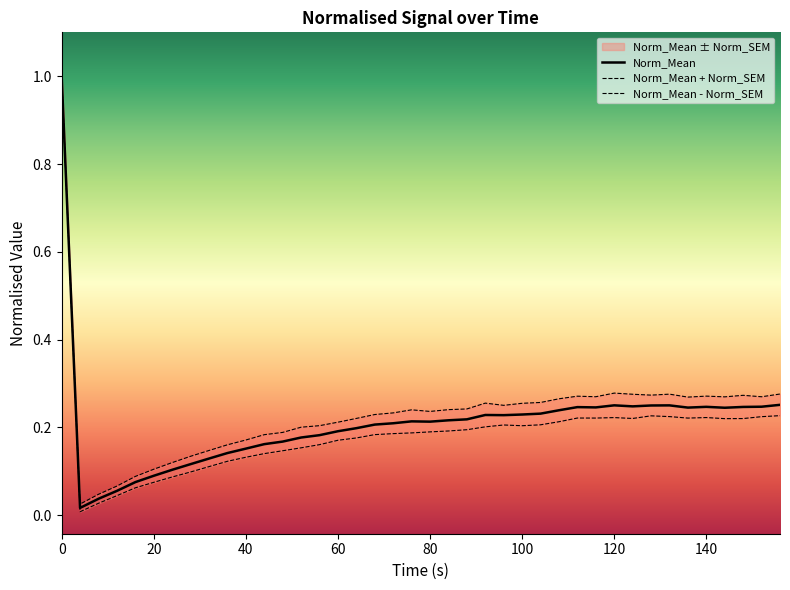

At 20, list the series in order from largest to smallest.

Norm_Mean + Norm_SEM, Norm_Mean, Norm_Mean - Norm_SEM